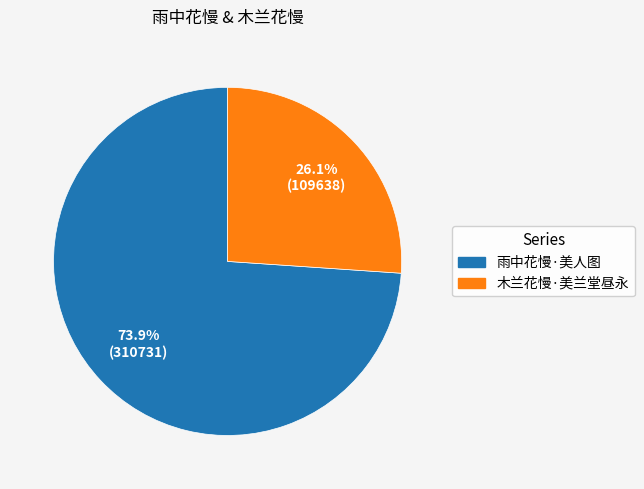

How many segments does this pie chart have?

2